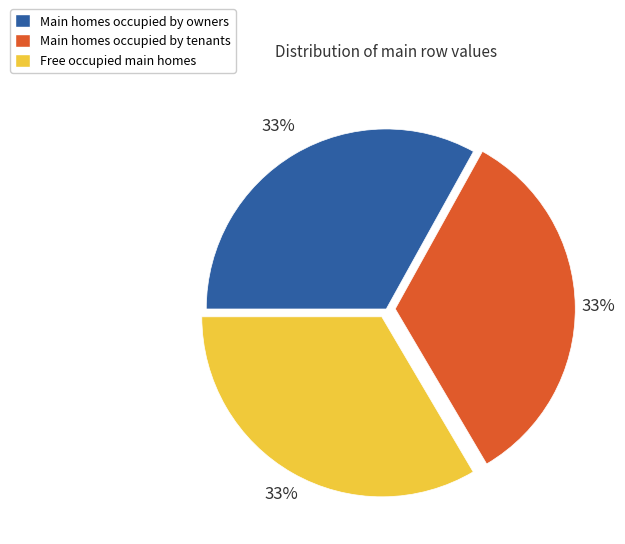

Does any single category account for the majority?

No